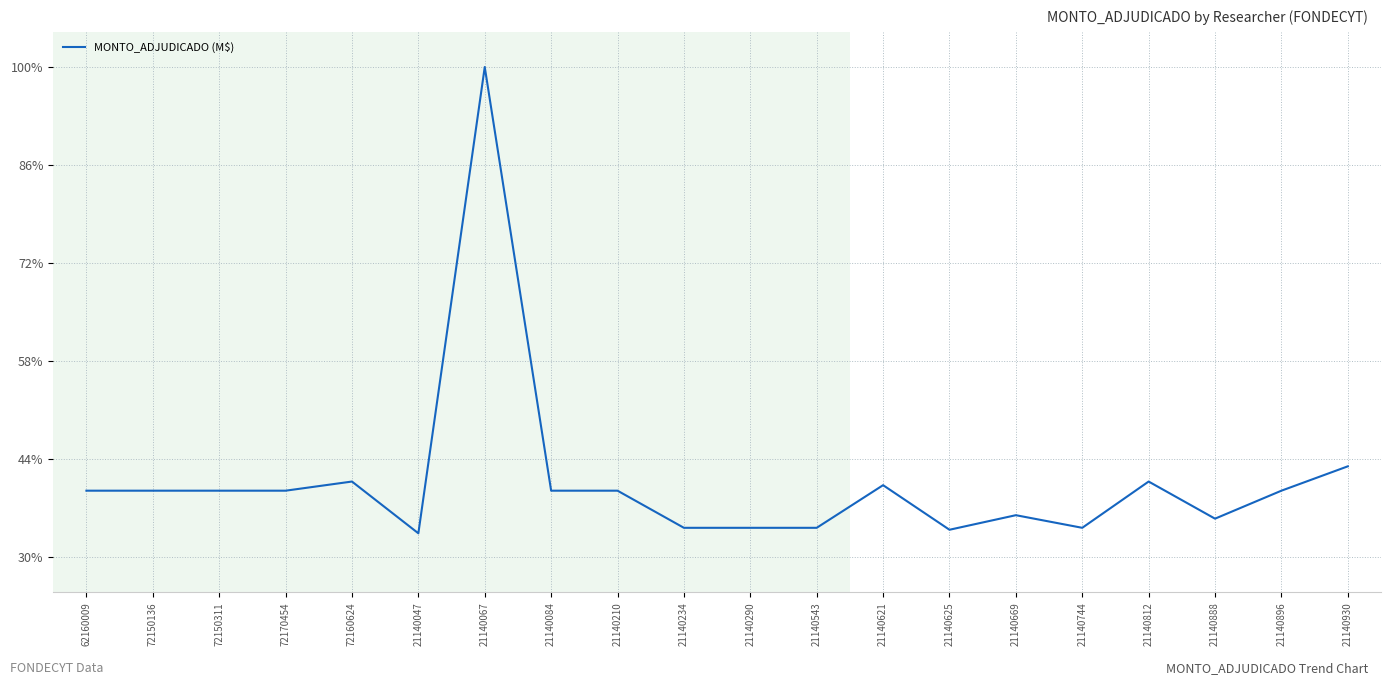

Where is the data nearest to the value 66?

21140930